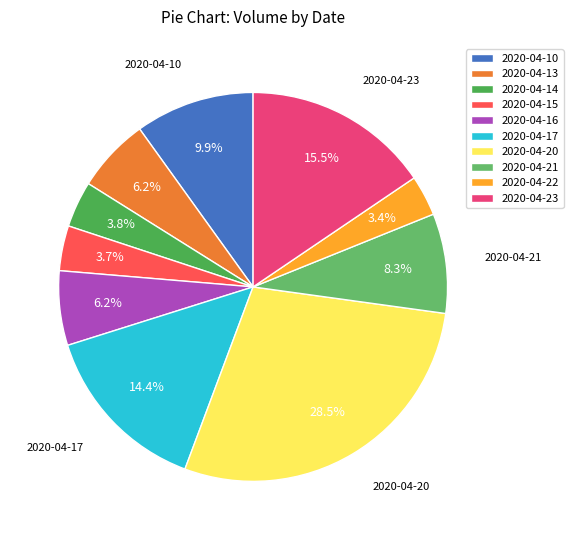

Count the number of slices in the pie.

10